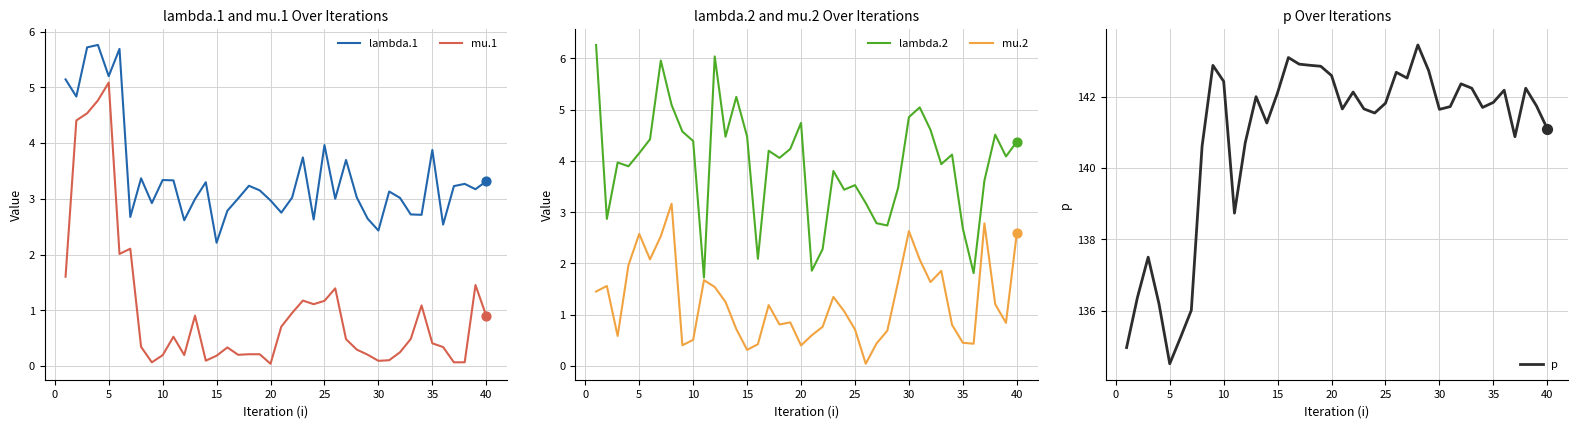

Which series has the largest total across all categories?

p